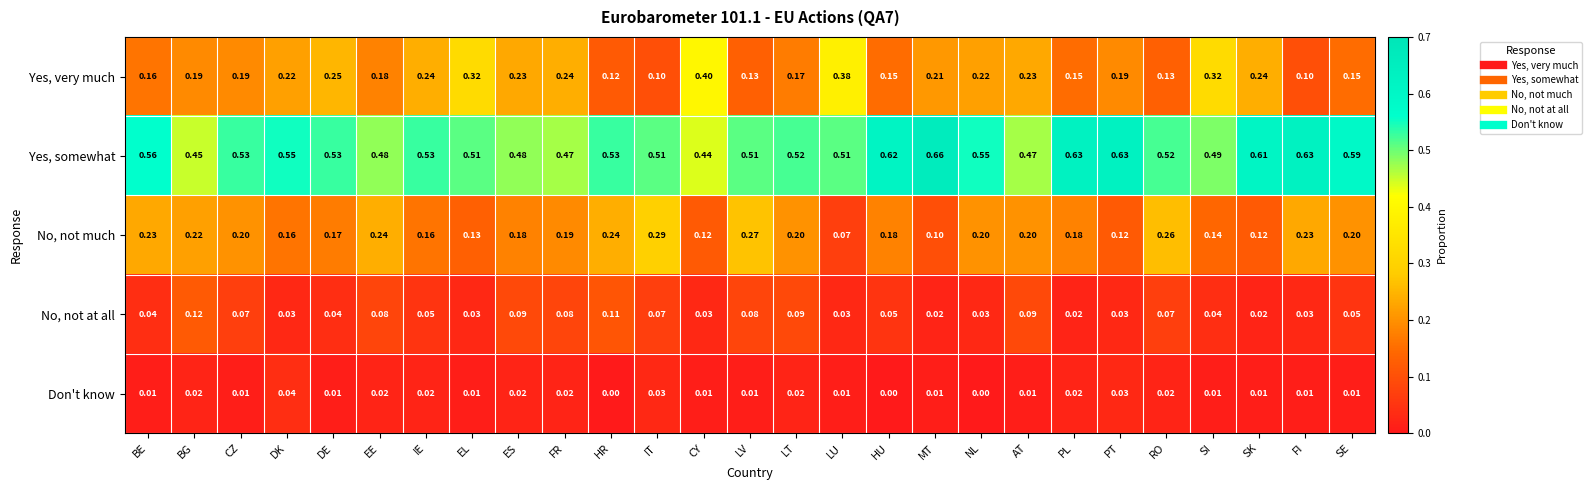

At DK, list the series in order from smallest to largest.

No, not at all, Don't know, No, not much, Yes, very much, Yes, somewhat